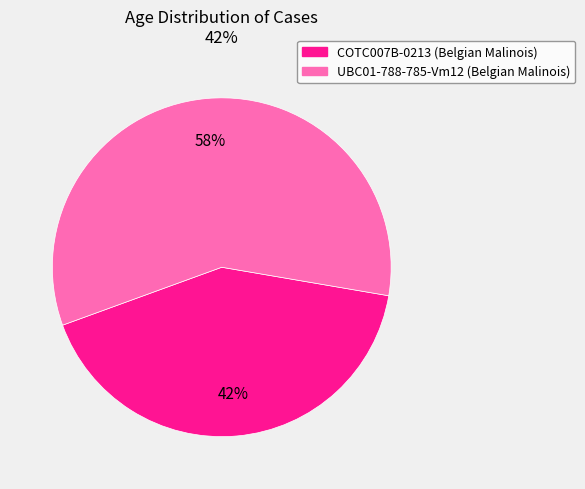

To the nearest percent, what portion does COTC007B-0213 represent?

42%